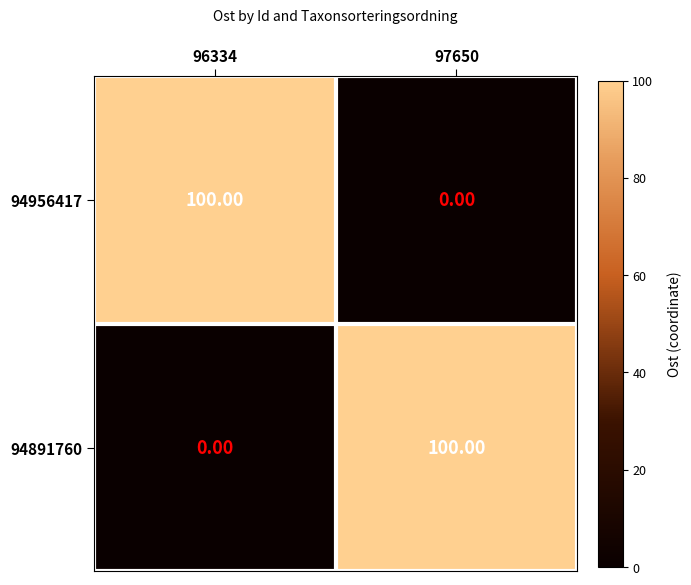

What is the spread (max minus min) of values at 96334?

100